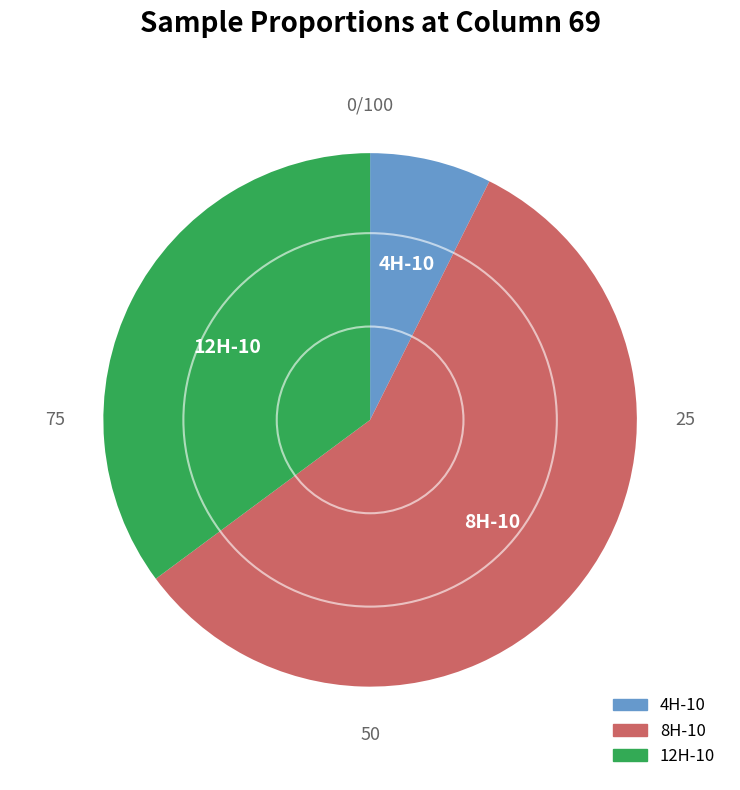

Which slice is the smallest?

4H-10